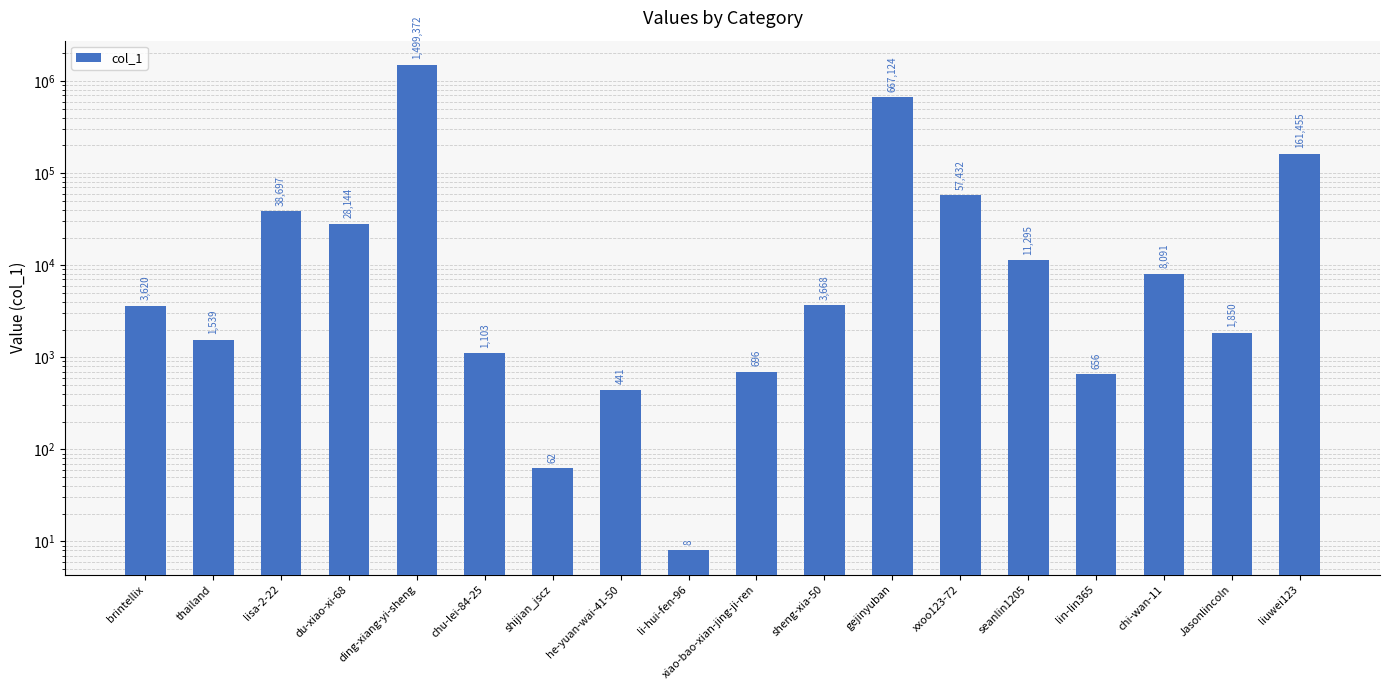

What is the minimum value shown in the chart?

8